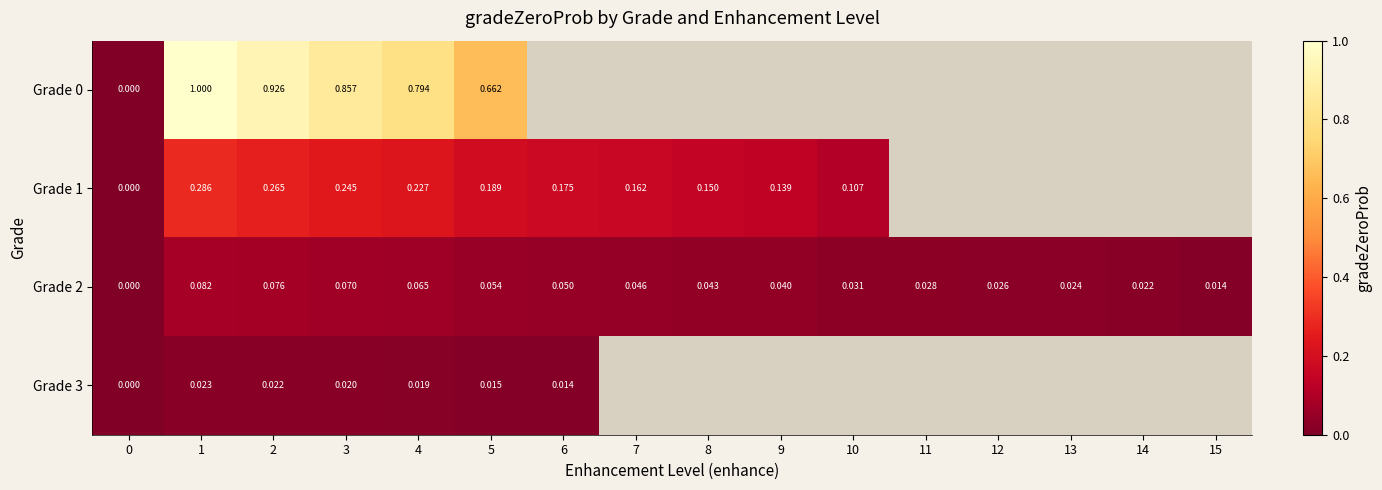

Is the value of Grade 2 at 13 greater than the value of Grade 1 at 8?

No